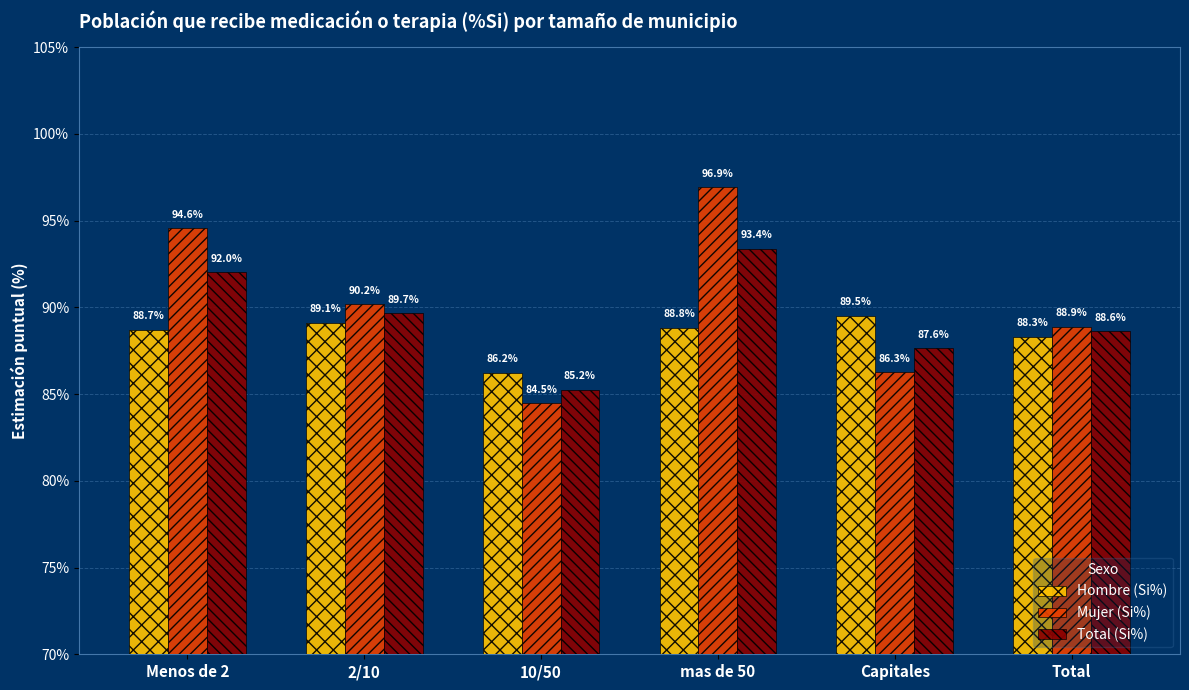

How many values in the Total (Si%) series exceed 89?

3